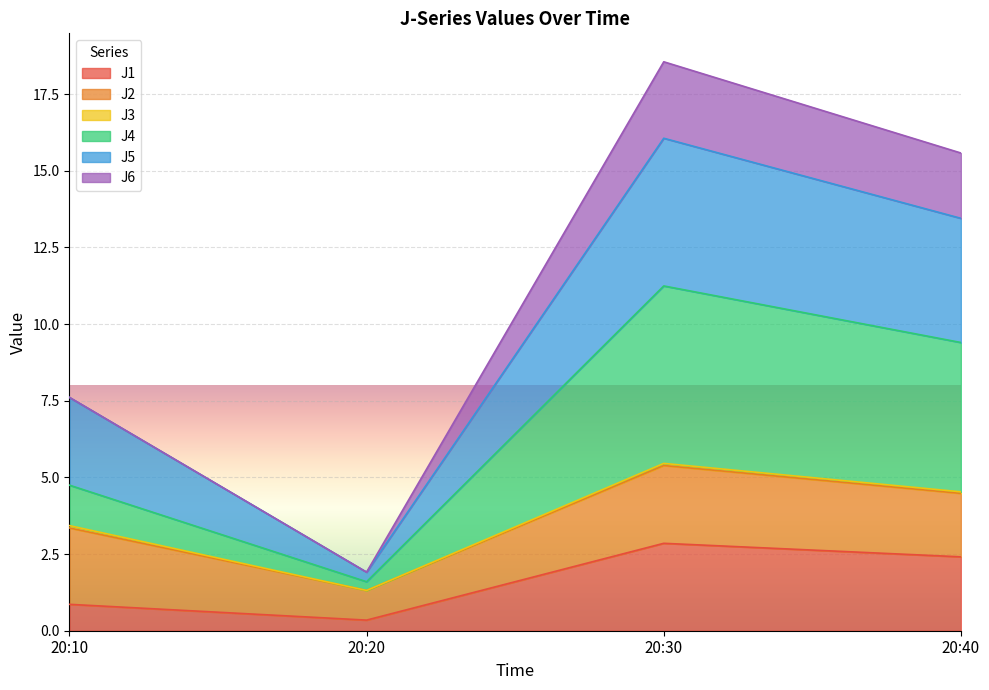

Which series has the largest range (max minus min)?

J4